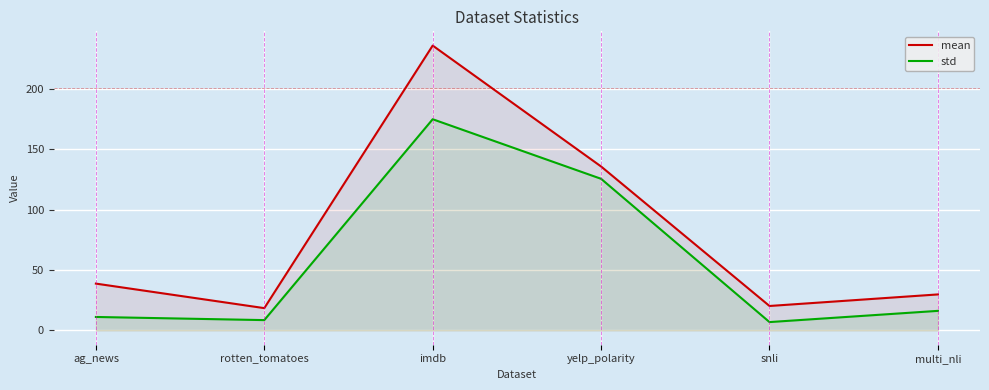

Is it true that std equals 125.5 at yelp_polarity?

True